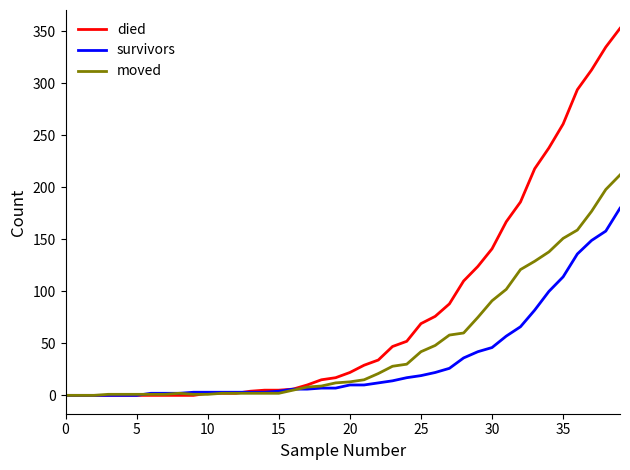

What is the maximum value for moved?

212